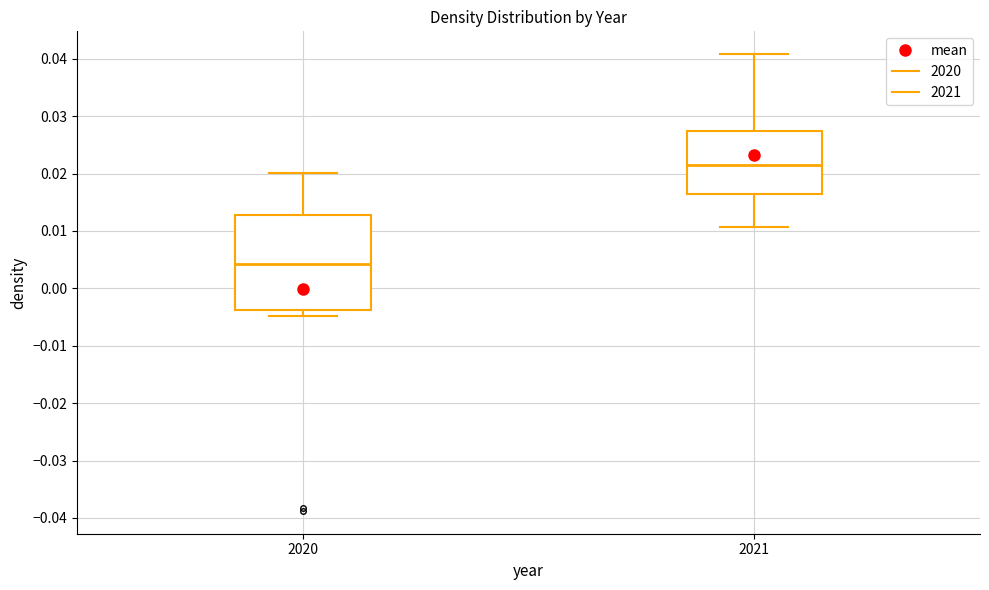

Comparing the boxes themselves (not the whiskers), which one is the tallest?

2020